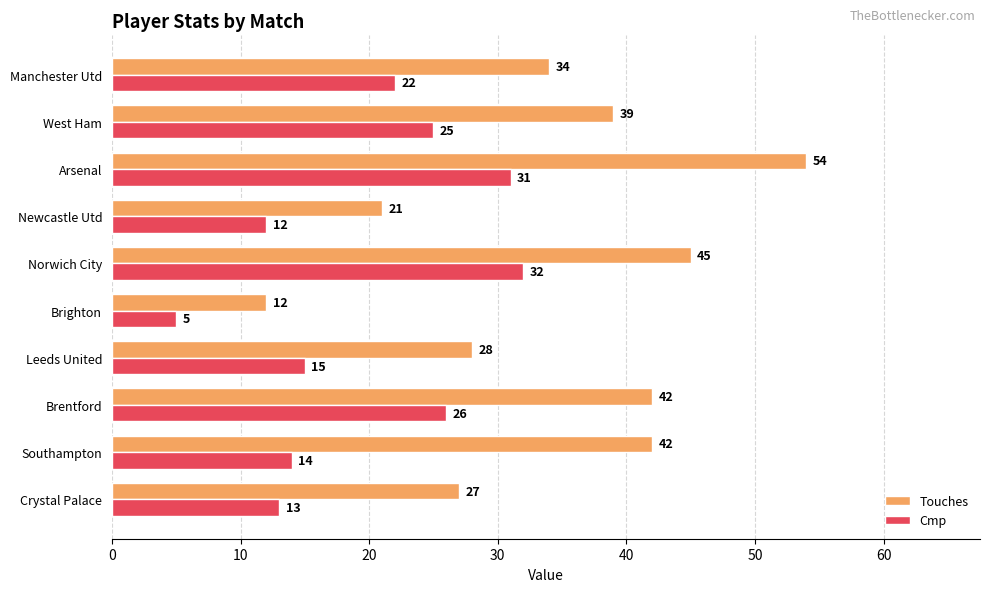

The Touches series shows 19 at Arsenal. True or false?

False